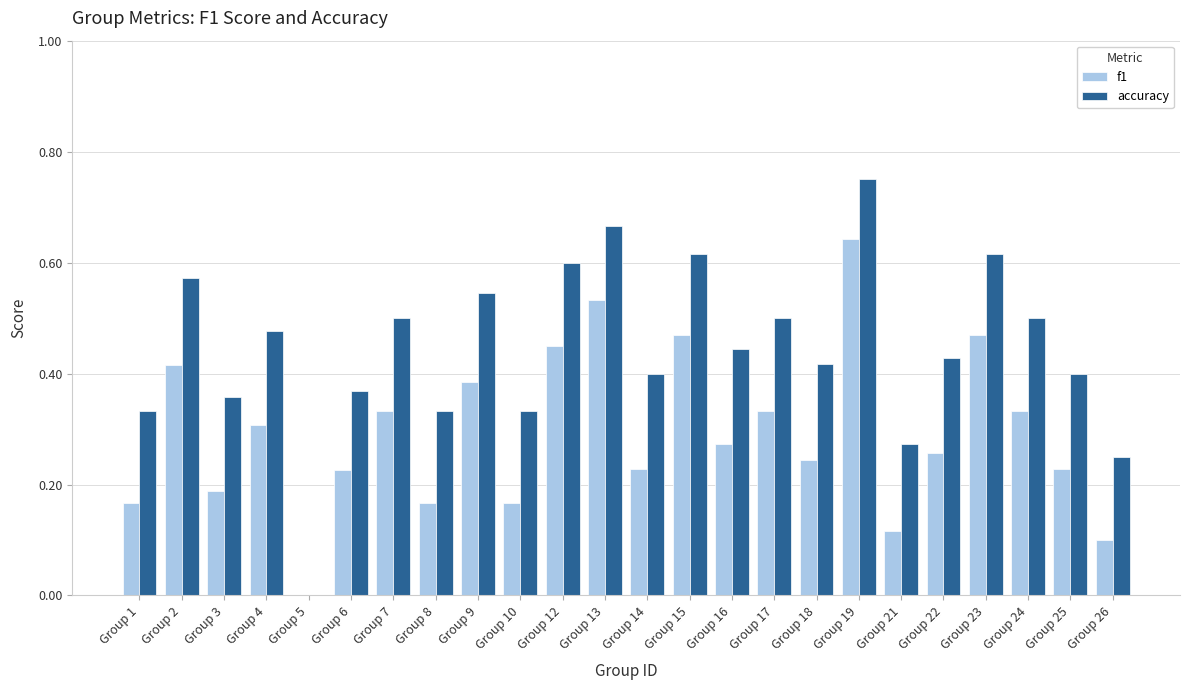

How many groups of bars are there?

24